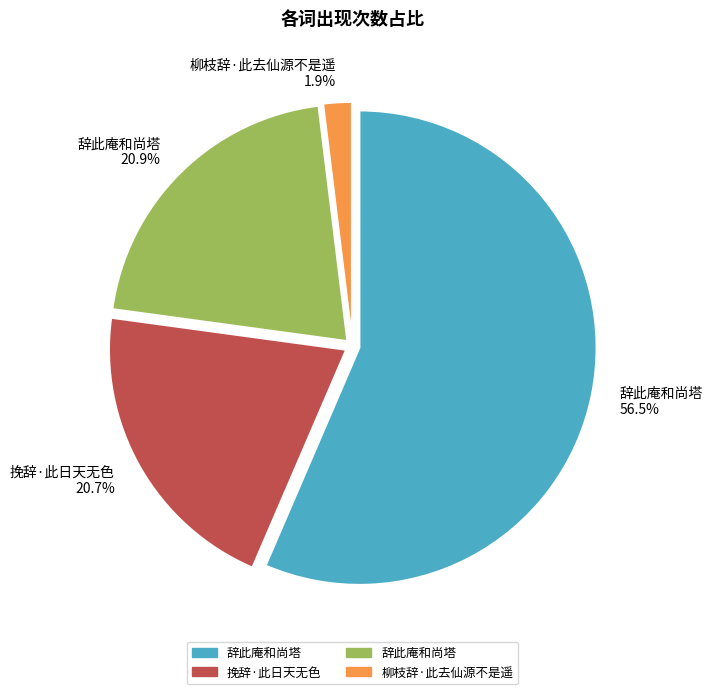

What percentage is NOT represented by 辞此庵和尚塔 20.9%?

79.1%